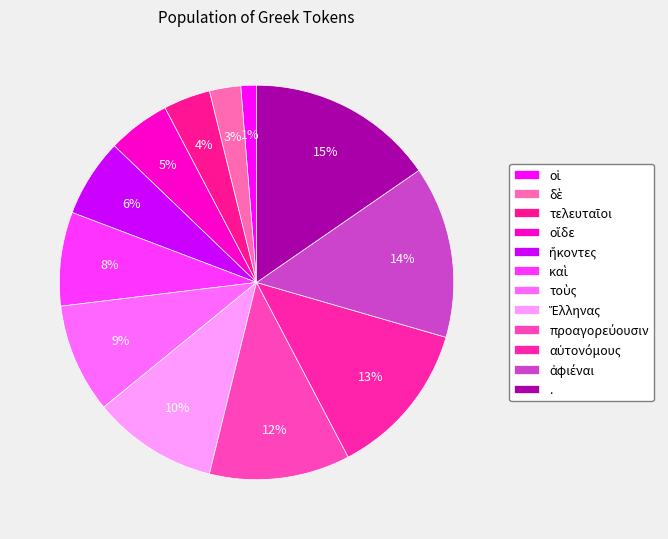

Which has a higher value, προαγορεύουσιν or οἵδε?

προαγορεύουσιν